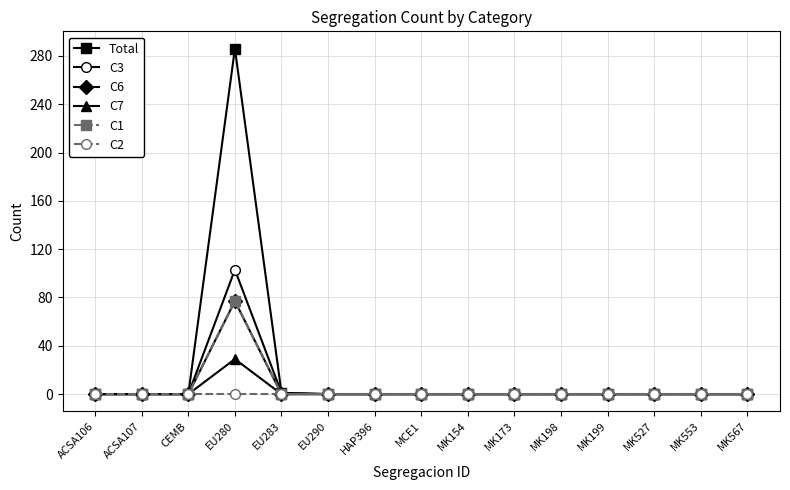

At ACSA107, list the series in order from smallest to largest.

Total, C3, C6, C7, C1, C2